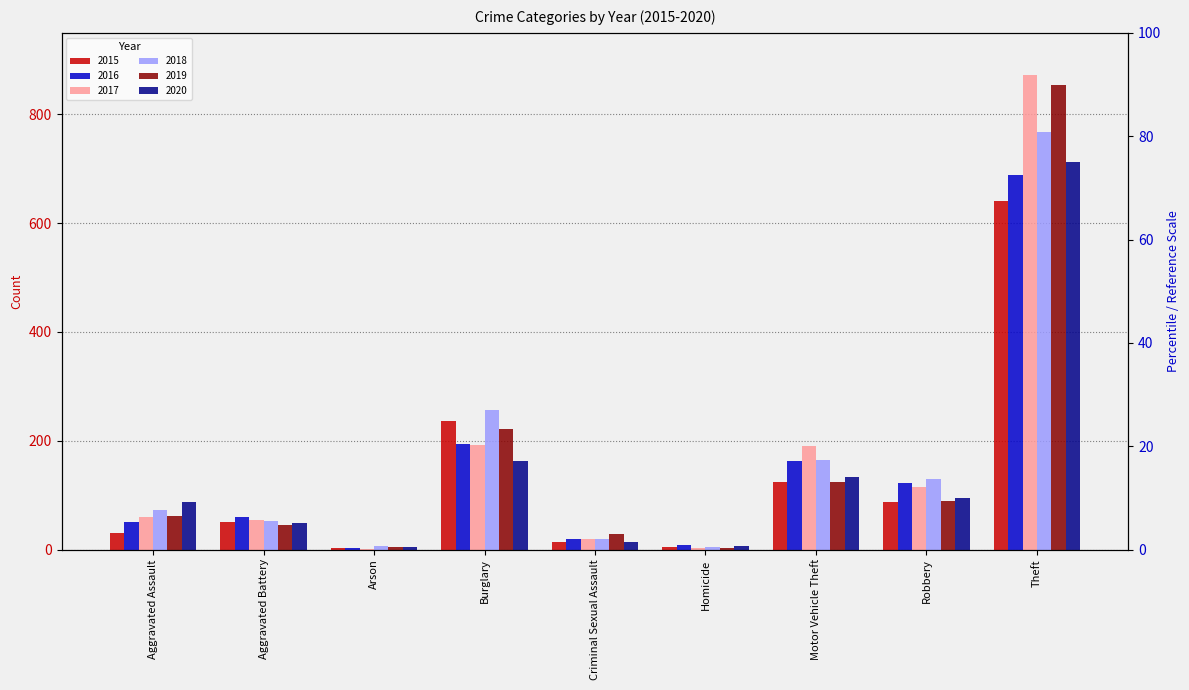

Which series changed the most between Aggravated Assault and Motor Vehicle Theft?

2017